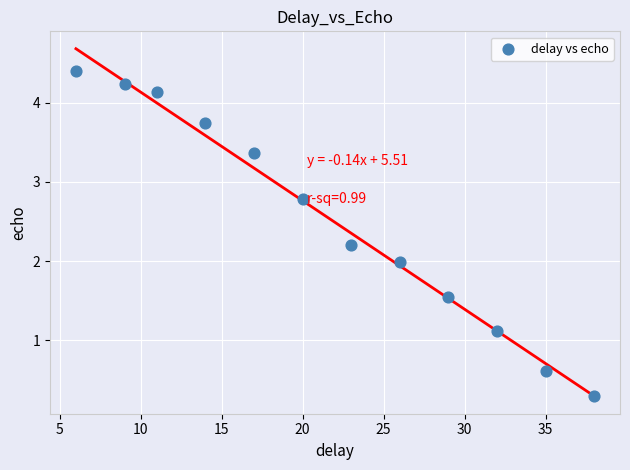

What is the average Y value?

2.5